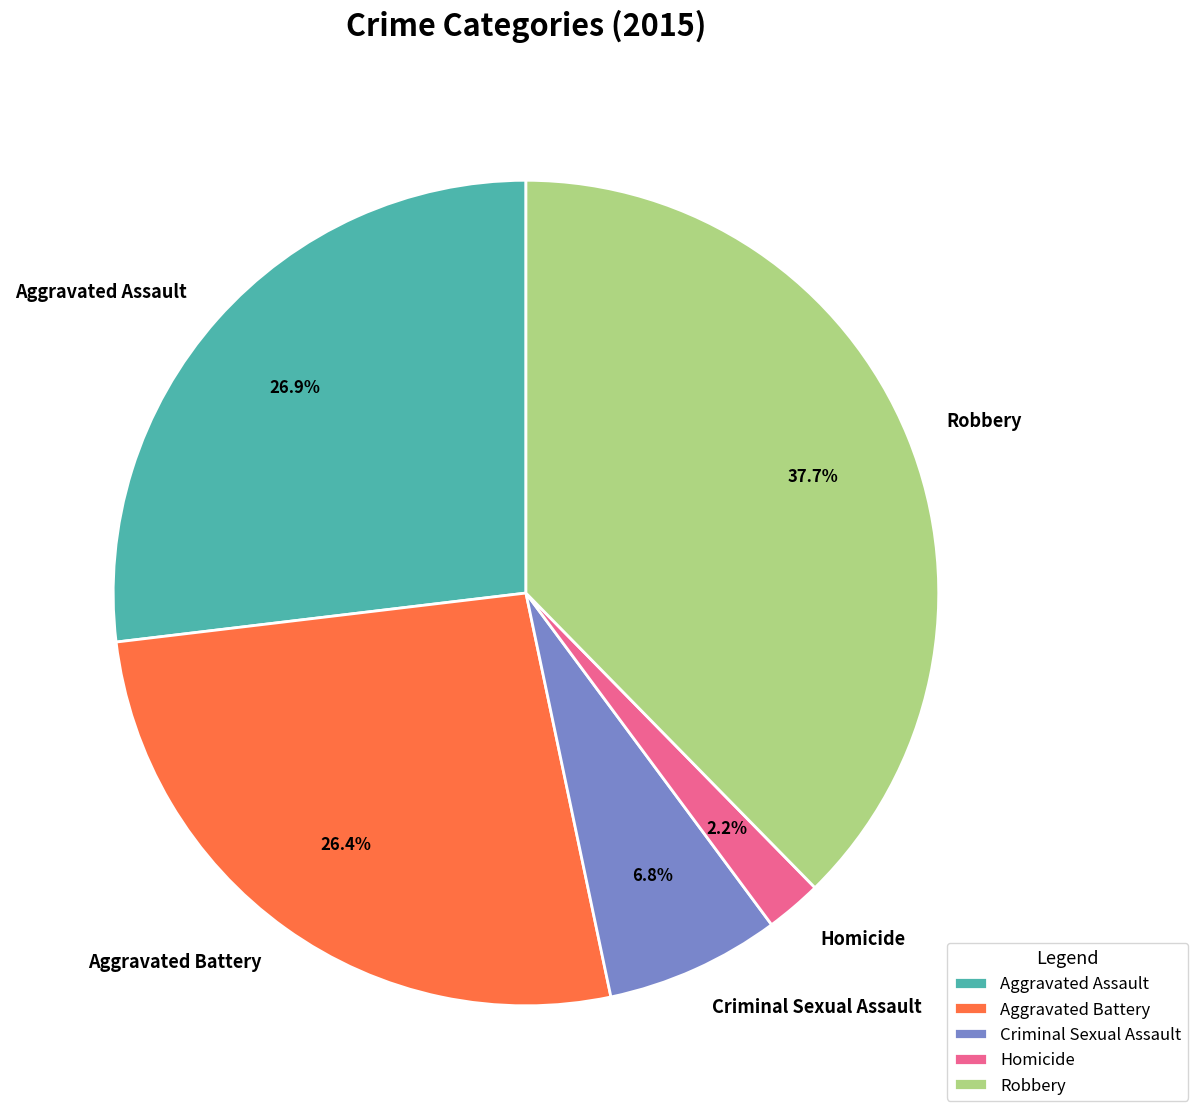

Is Robbery the majority of the pie?

No